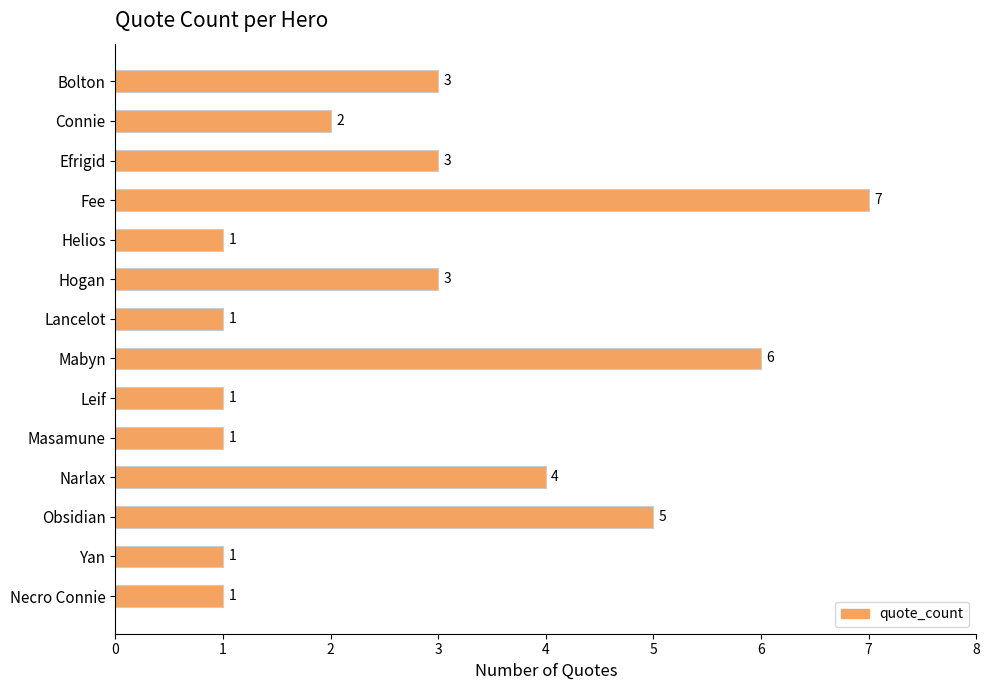

What is the label of the 4th bar from the top?

Fee